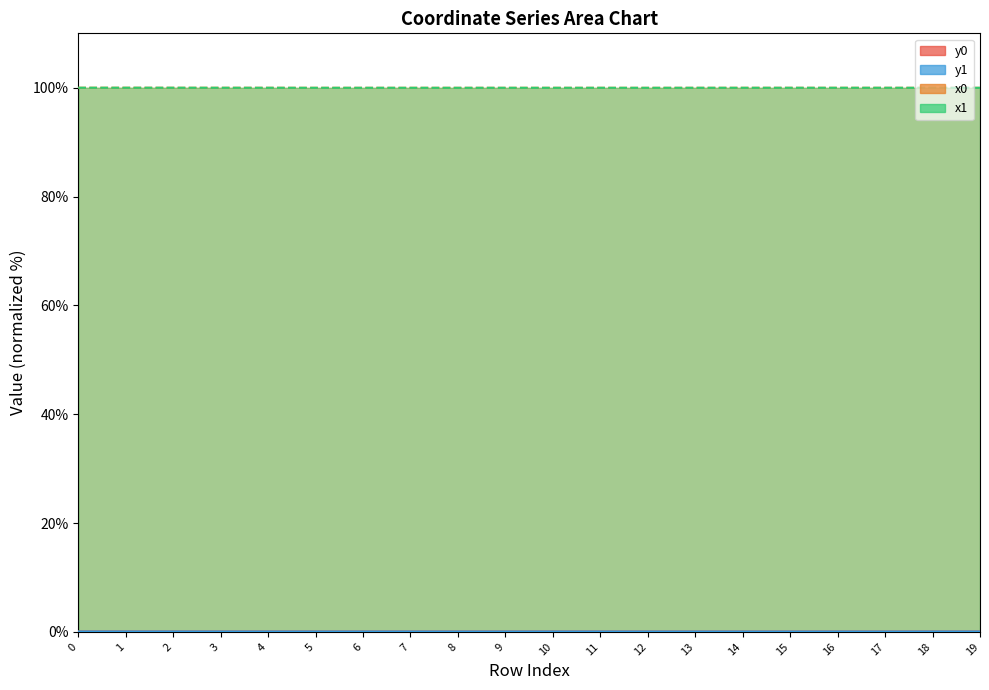

How many interior local valleys does the y1 series have?

4